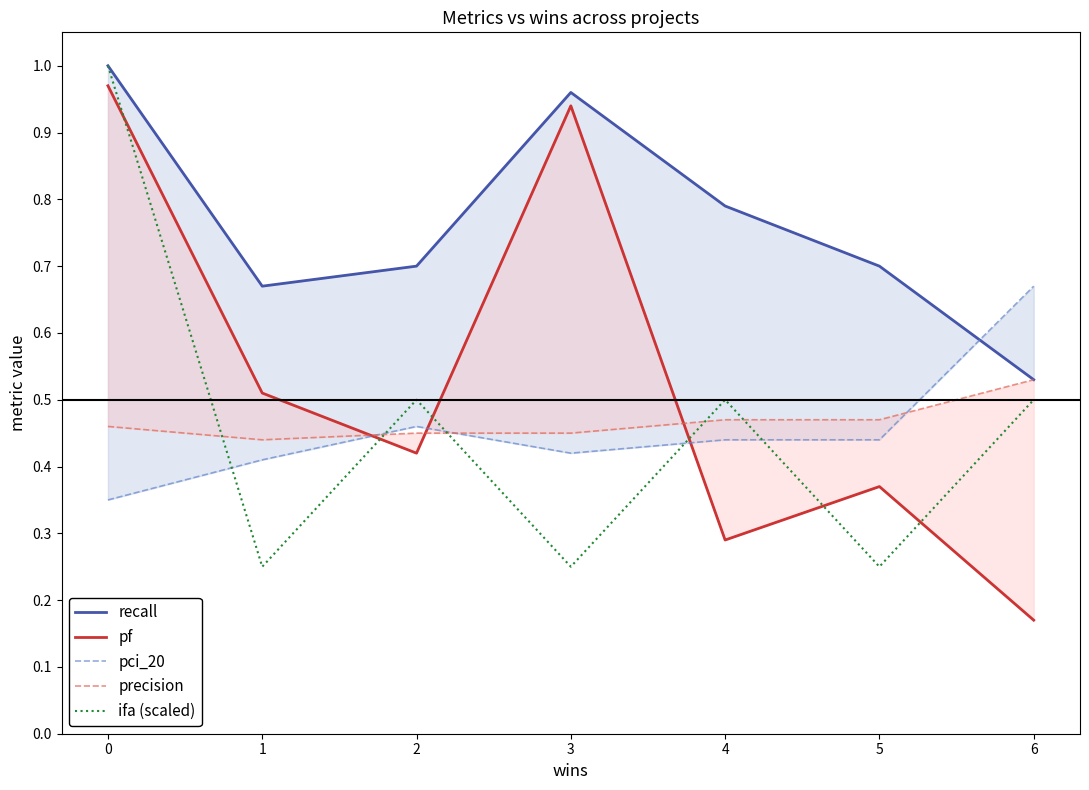

True or false: recall has more than 0 interior local peaks.

True